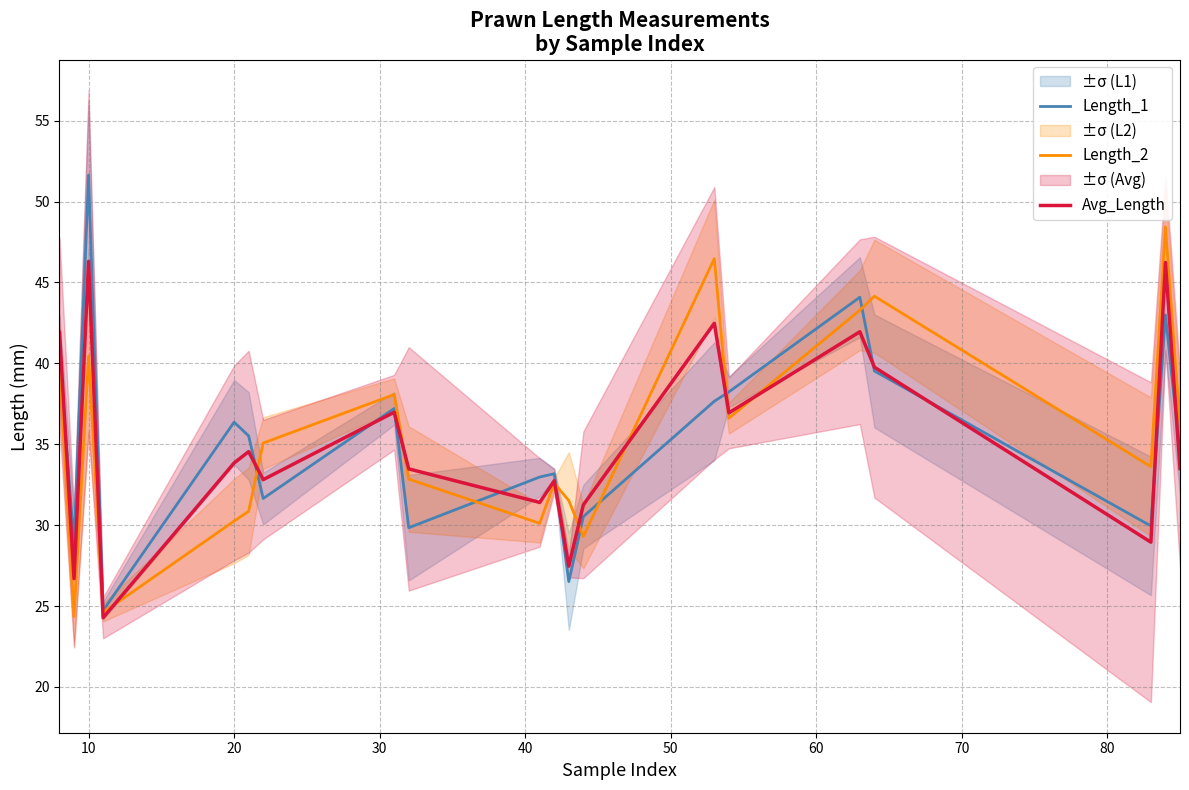

What are all the series names shown in the legend?

Length_1, Length_2, Avg_Length